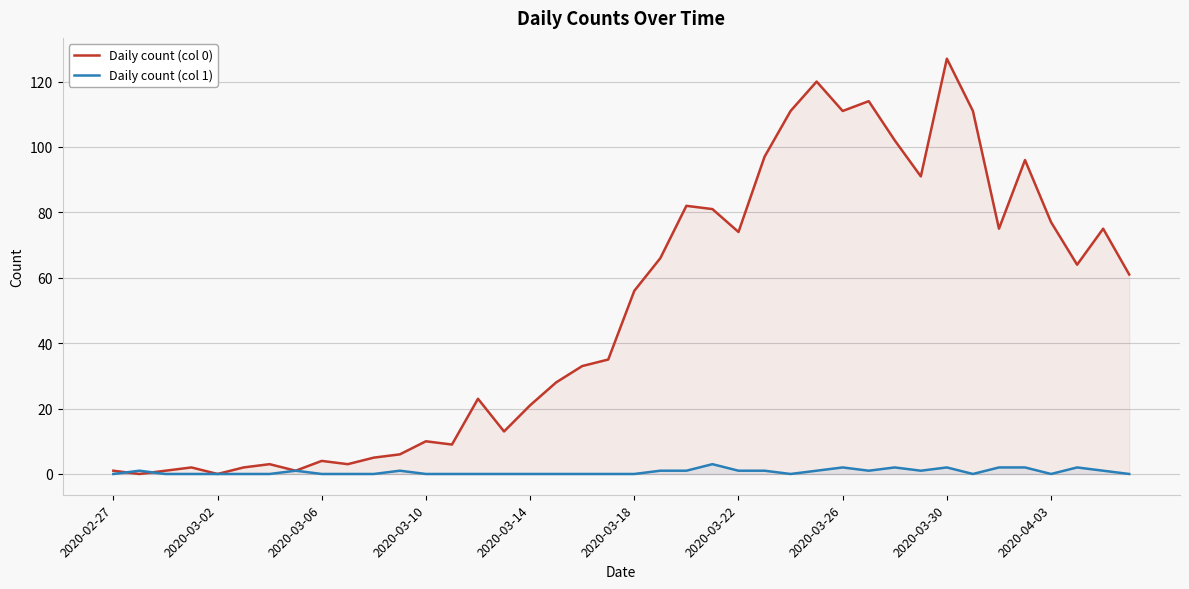

What is the difference between the second highest and minimum values in the Daily count (col 1) series?

2